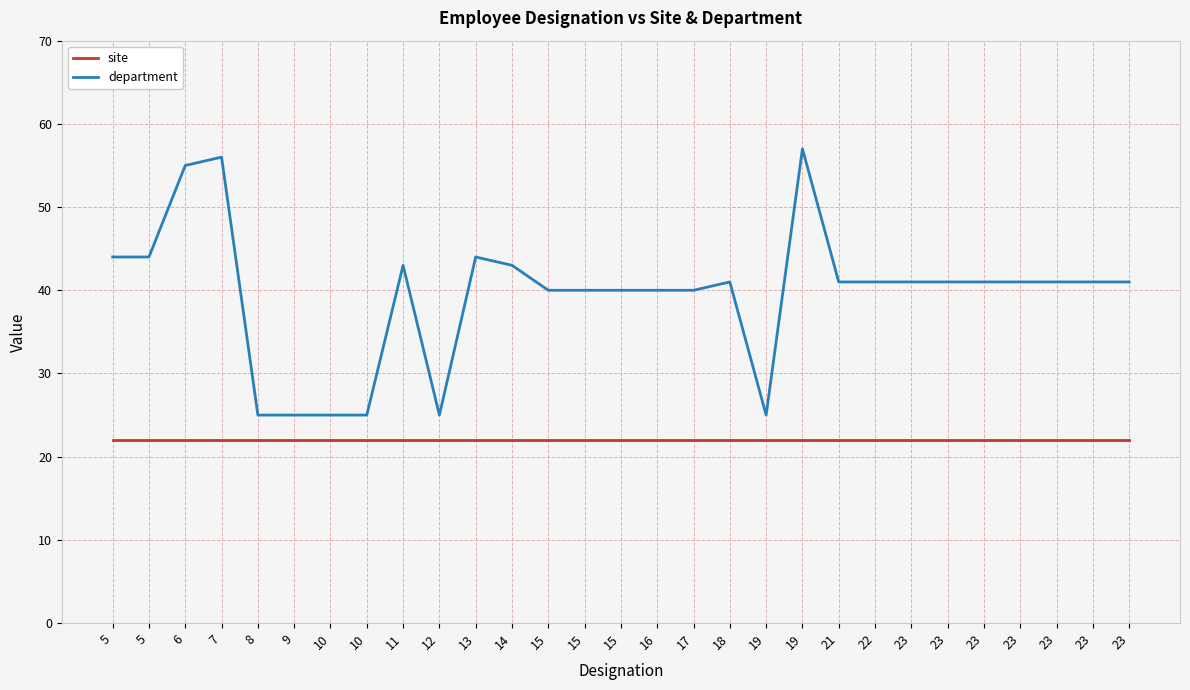

List the series in order of their overall mean, highest first.

department, site